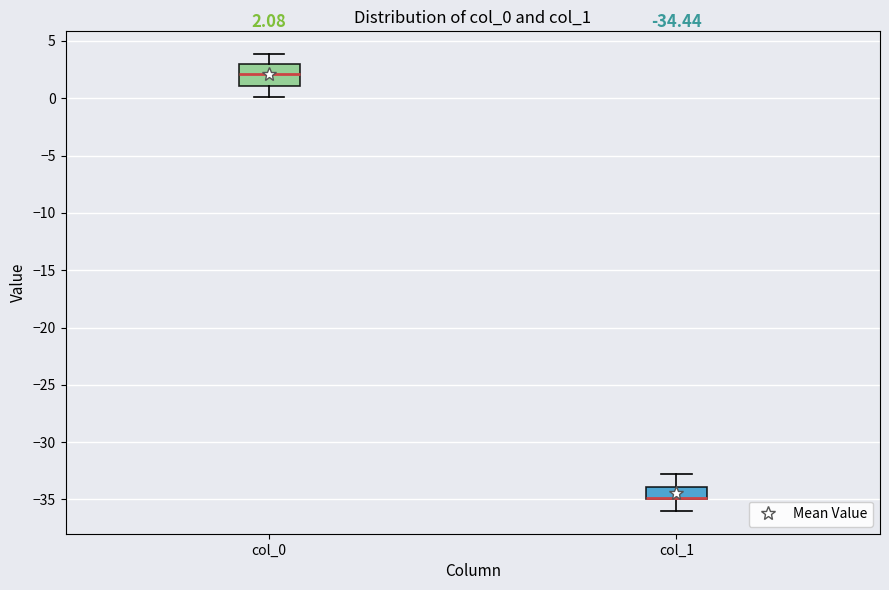

Comparing the boxes themselves (not the whiskers), which one is the tallest?

col_0